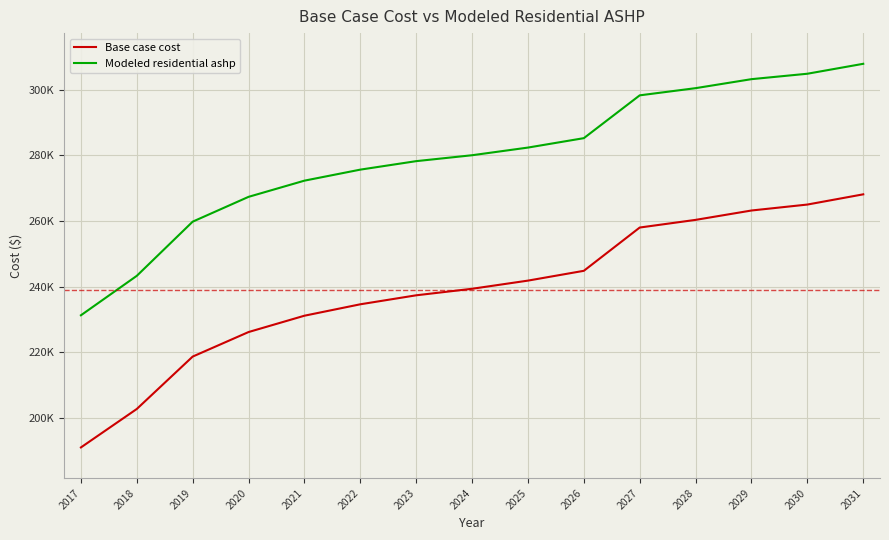

Which category has the highest value across all series?

2031